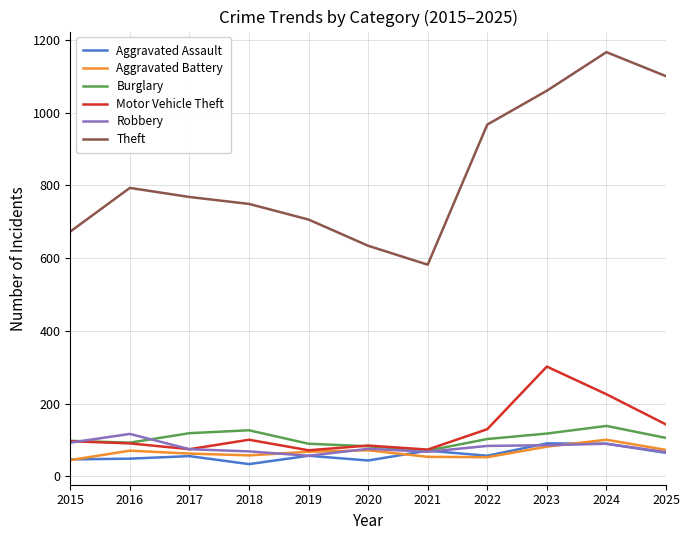

True or false: Aggravated Battery and Burglary intersect in this chart.

False